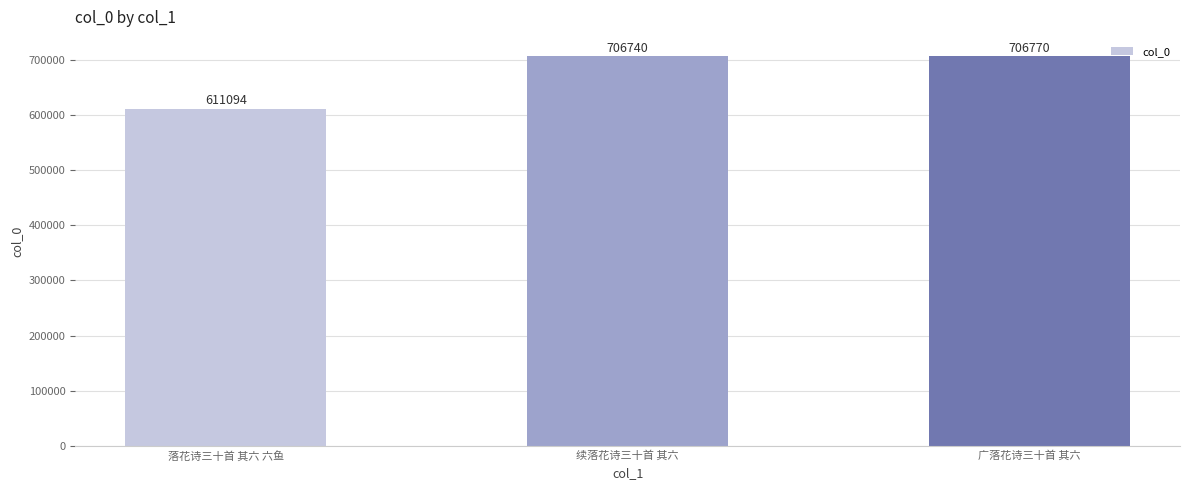

True or false: the data shows 242136 at 广落花诗三十首 其六.

False